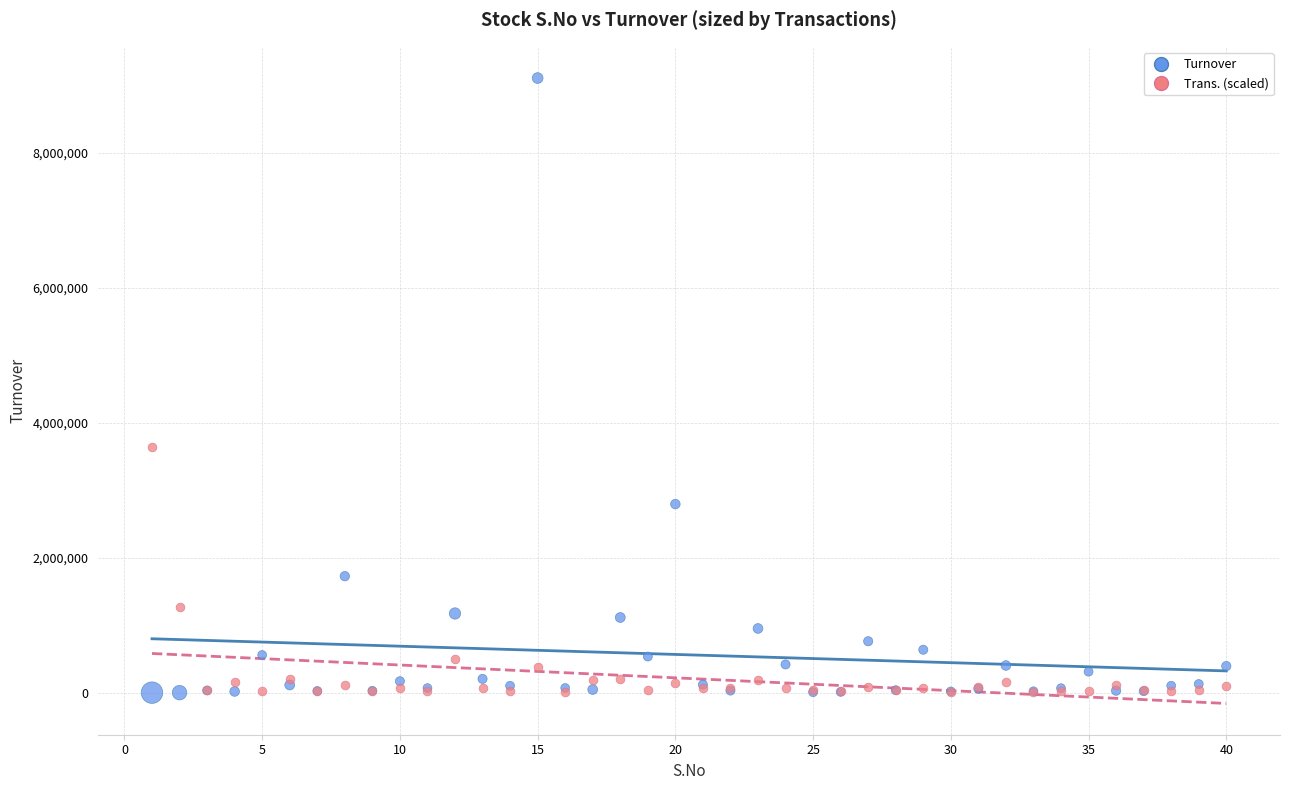

In the Turnover series, what Y value is closest to 4554461?

2794885.0